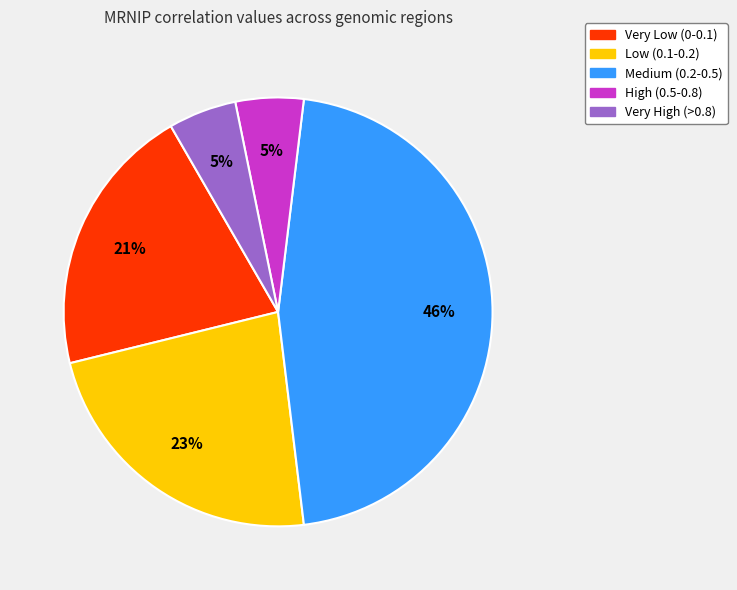

To the nearest percent, what is the average slice percentage?

20%